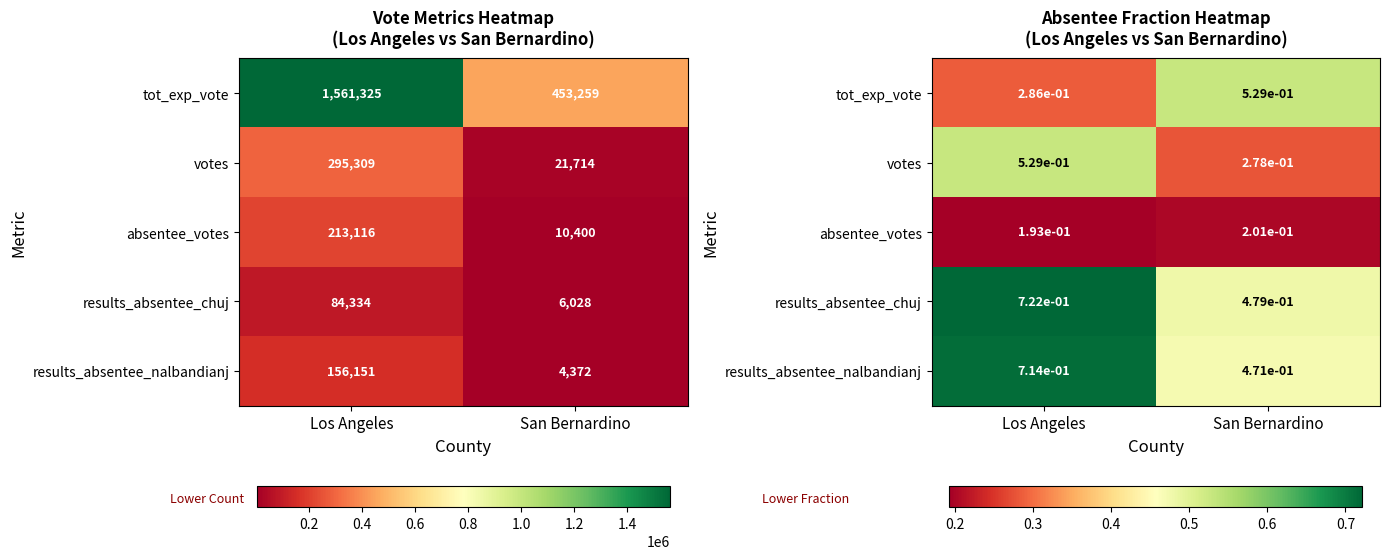

What is the spread (max minus min) of values at San Bernardino?

0.3